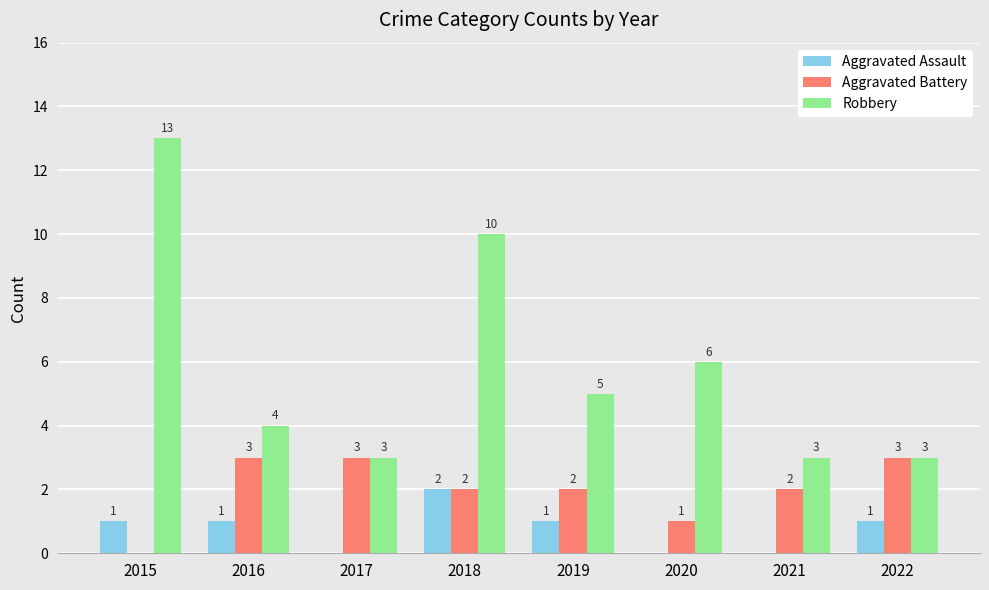

Reading left to right, list all the values displayed in this chart.

Aggravated Assault: 1	1	0	2	1	0	0	1
Aggravated Battery: 0	3	3	2	2	1	2	3
Robbery: 13	4	3	10	5	6	3	3